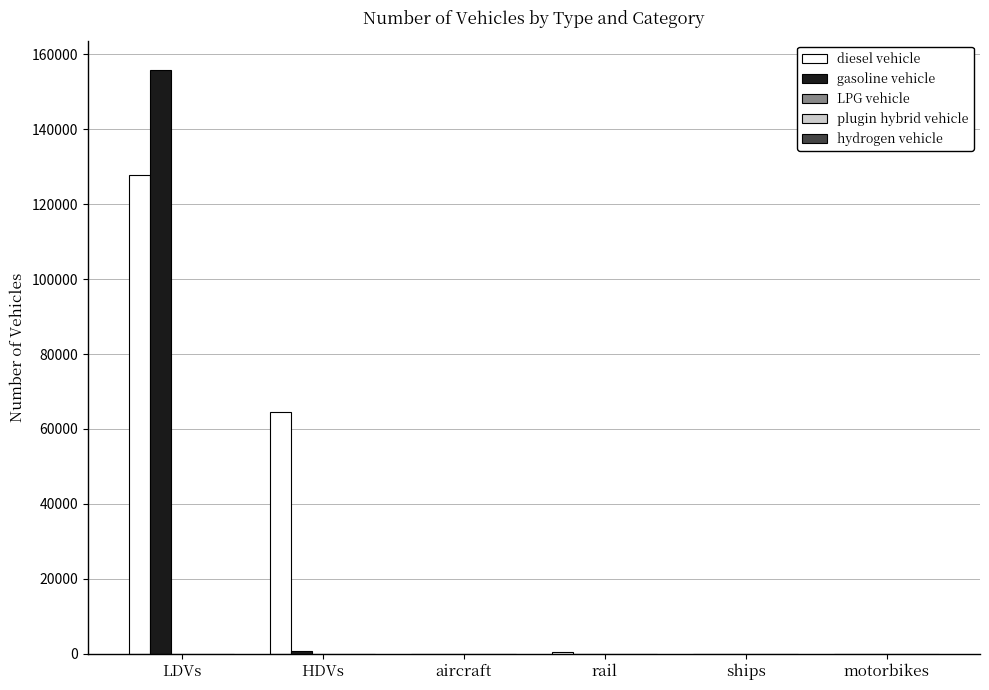

Is it true that gasoline vehicle equals 97793 at LDVs?

False